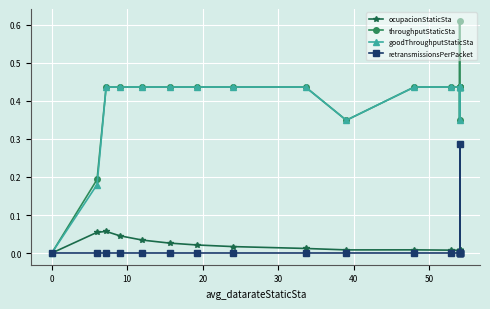

What is the sum of all retransmissionsPerPacket values?

0.3